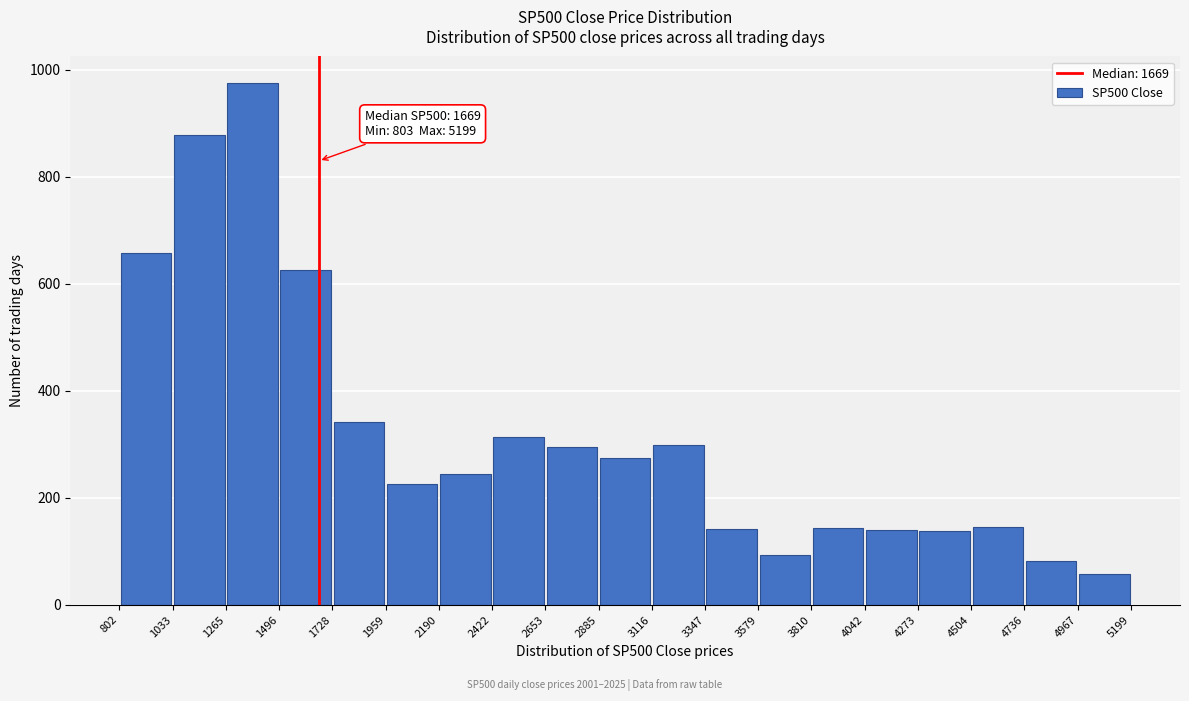

Over which range of the x-axis is the bar tallest?

1265 to 1496